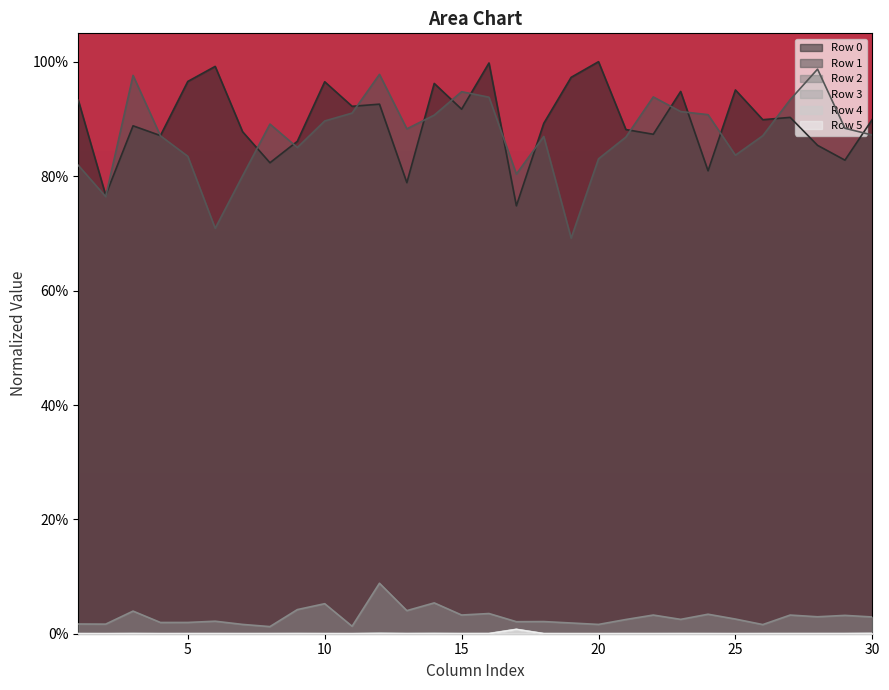

Does the chart display data point markers on the line(s)?

No